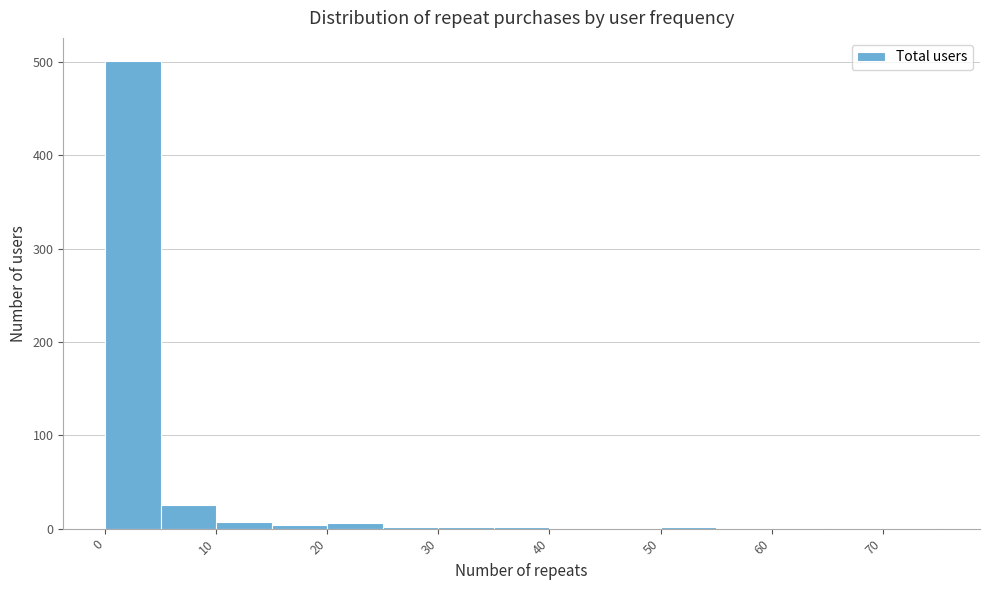

Which range on the x-axis has the tallest bar?

0.5 to 5.5